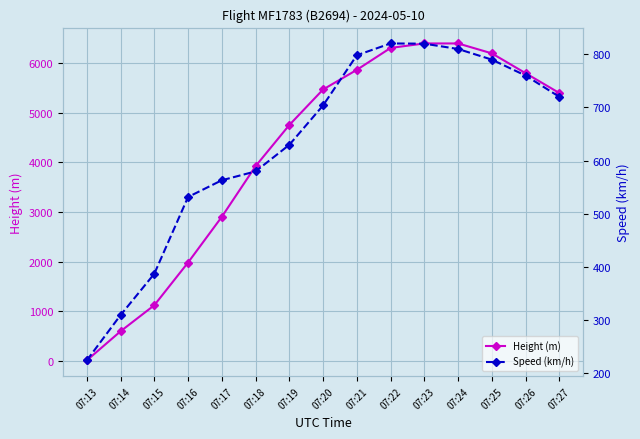

Rank the series at 07:13 from lowest to highest value.

Height (m), Speed (km/h)